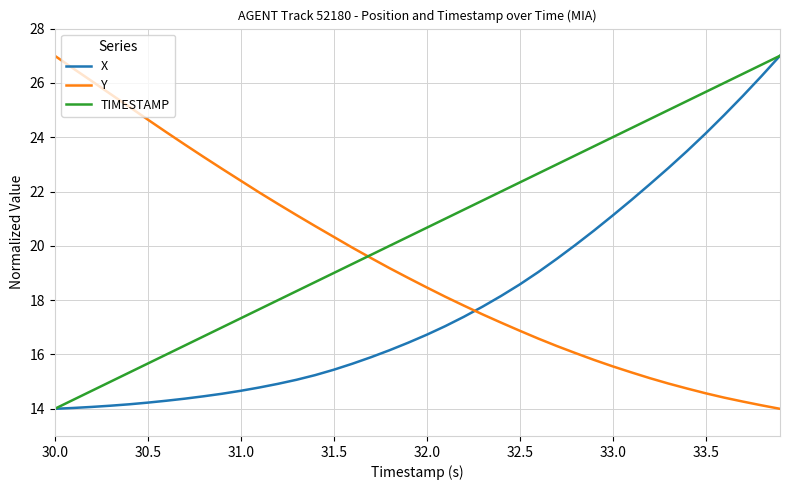

What is the lowest value of the X series?

14.0